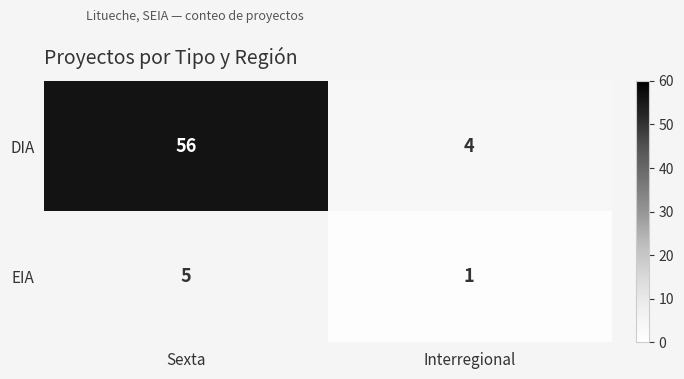

How many series are shown in this chart?

2